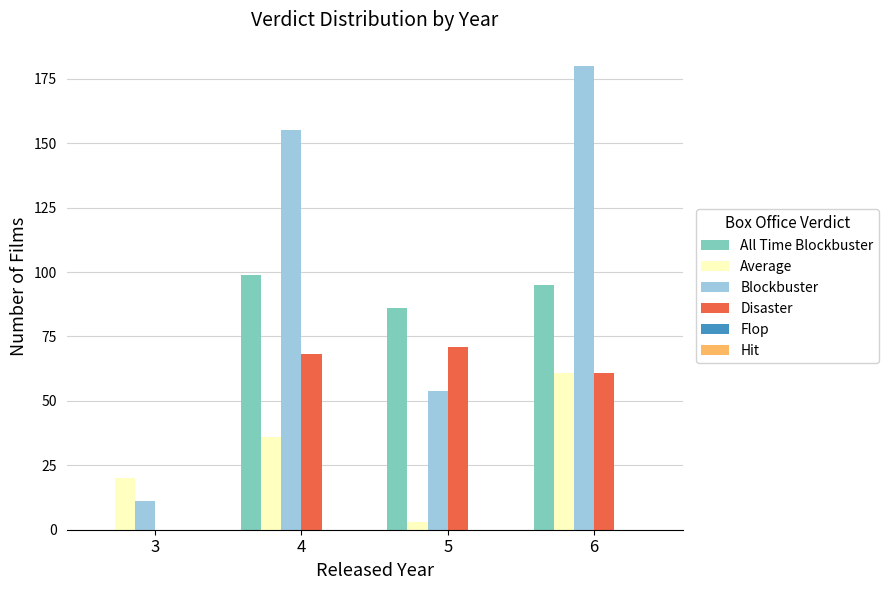

Is the value of Disaster at 5 greater than the value of Blockbuster at 3?

Yes